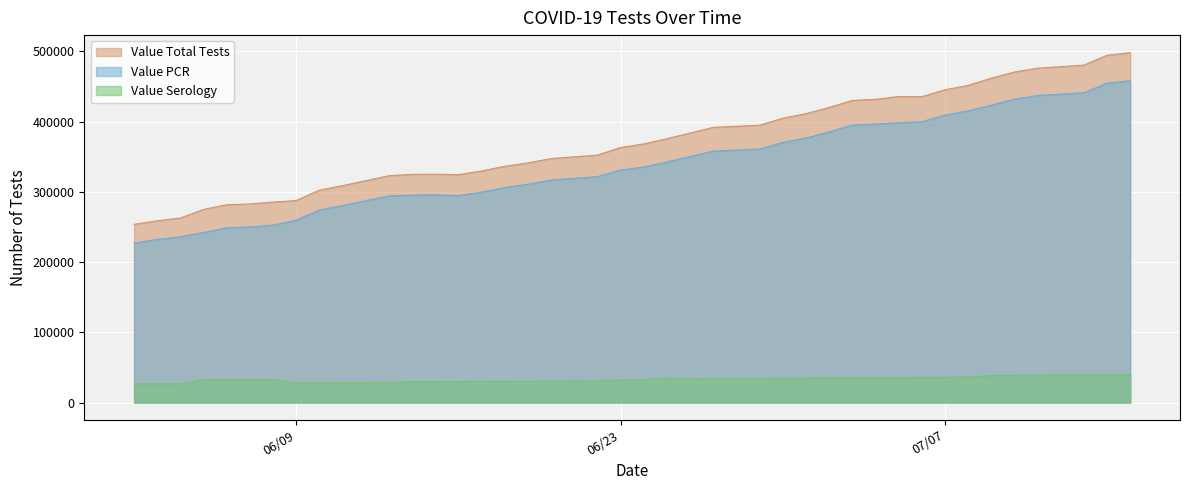

Which series has the widest spread of values?

Value Total Tests